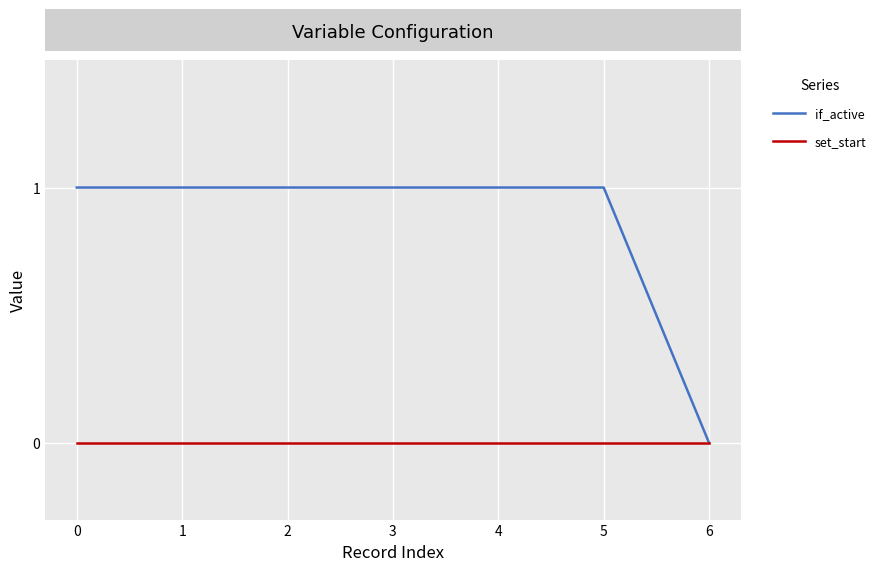

Rank the series by their maximum value, from highest to lowest.

if_active, set_start